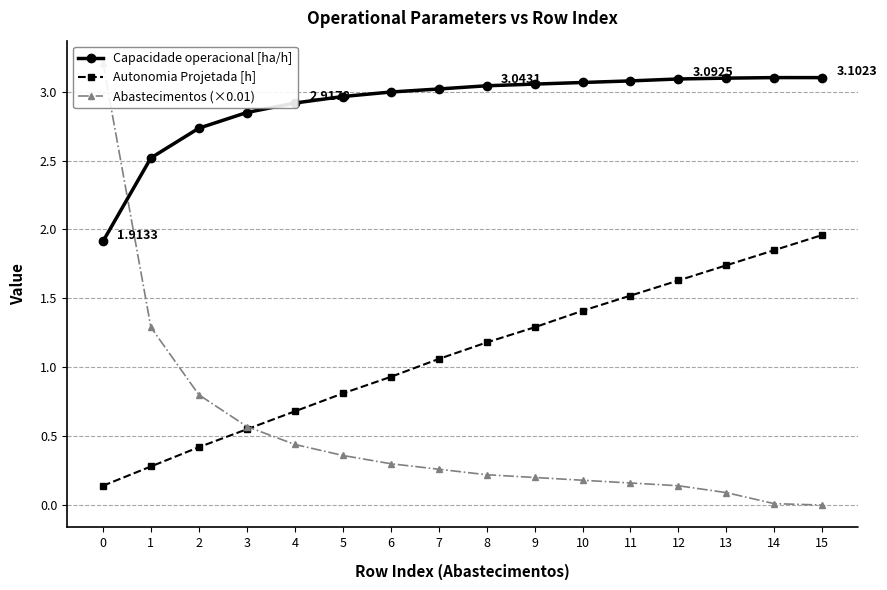

What is the difference between the second highest and minimum values in the Abastecimentos (×0.01) series?

1.3